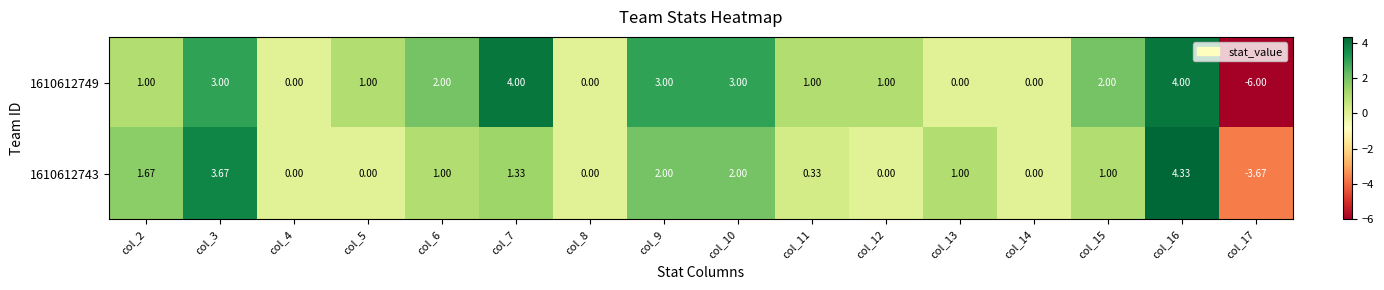

At col_12, list the series in order from smallest to largest.

1610612743, 1610612749